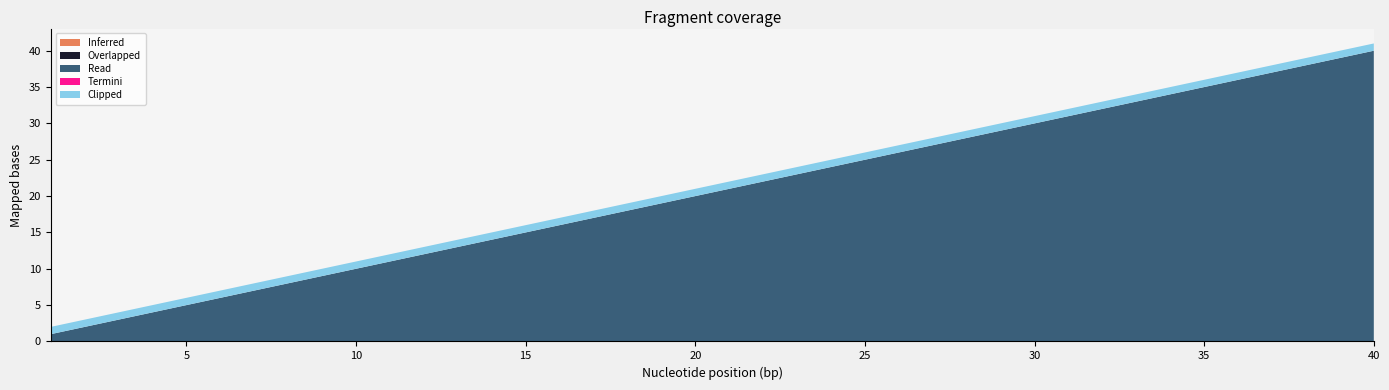

Reading left to right, list all the values displayed in this chart.

col_1: 0=1	1=2	2=3	3=4	4=5	5=6	6=7	7=8	8=9	9=10	10=11	11=12	12=13	13=14	14=15	15=16	16=17	17=18	18=19	19=20	20=21	21=22	22=23	23=24	24=25	25=26	26=27	27=28	28=29	29=30	30=31	31=32	32=33	33=34	34=35	35=36	36=37	37=38	38=39	39=40
col_3: 0=0	1=0	2=0	3=0	4=0	5=0	6=0	7=0	8=0	9=0	10=0	11=0	12=0	13=0	14=0	15=0	16=0	17=0	18=0	19=0	20=0	21=0	22=0	23=0	24=0	25=0	26=0	27=0	28=0	29=0	30=0	31=0	32=0	33=0	34=0	35=0	36=0	37=0	38=0	39=0
col_4: 0=0	1=0	2=0	3=0	4=0	5=0	6=0	7=0	8=0	9=0	10=0	11=0	12=0	13=0	14=0	15=0	16=0	17=0	18=0	19=0	20=0	21=0	22=0	23=0	24=0	25=0	26=0	27=0	28=0	29=0	30=0	31=0	32=0	33=0	34=0	35=0	36=0	37=0	38=0	39=0
col_5: 0=0	1=0	2=0	3=0	4=0	5=0	6=0	7=0	8=0	9=0	10=0	11=0	12=0	13=0	14=0	15=0	16=0	17=0	18=0	19=0	20=0	21=0	22=0	23=0	24=0	25=0	26=0	27=0	28=0	29=0	30=0	31=0	32=0	33=0	34=0	35=0	36=0	37=0	38=0	39=0
col_6: 0=0	1=0	2=0	3=0	4=0	5=0	6=0	7=0	8=0	9=0	10=0	11=0	12=0	13=0	14=0	15=0	16=0	17=0	18=0	19=0	20=0	21=0	22=0	23=0	24=0	25=0	26=0	27=0	28=0	29=0	30=0	31=0	32=0	33=0	34=0	35=0	36=0	37=0	38=0	39=0
col_7: 0=1	1=1	2=1	3=1	4=1	5=1	6=1	7=1	8=1	9=1	10=1	11=1	12=1	13=1	14=1	15=1	16=1	17=1	18=1	19=1	20=1	21=1	22=1	23=1	24=1	25=1	26=1	27=1	28=1	29=1	30=1	31=1	32=1	33=1	34=1	35=1	36=1	37=1	38=1	39=1